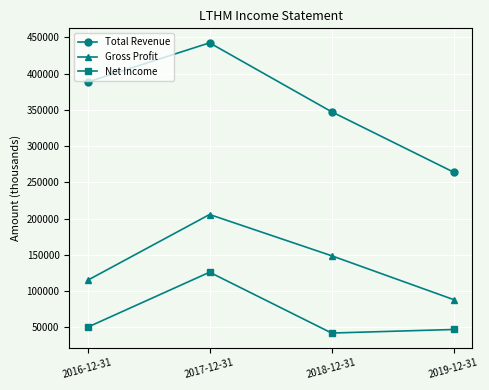

True or false: Gross Profit and Total Revenue intersect in this chart.

False